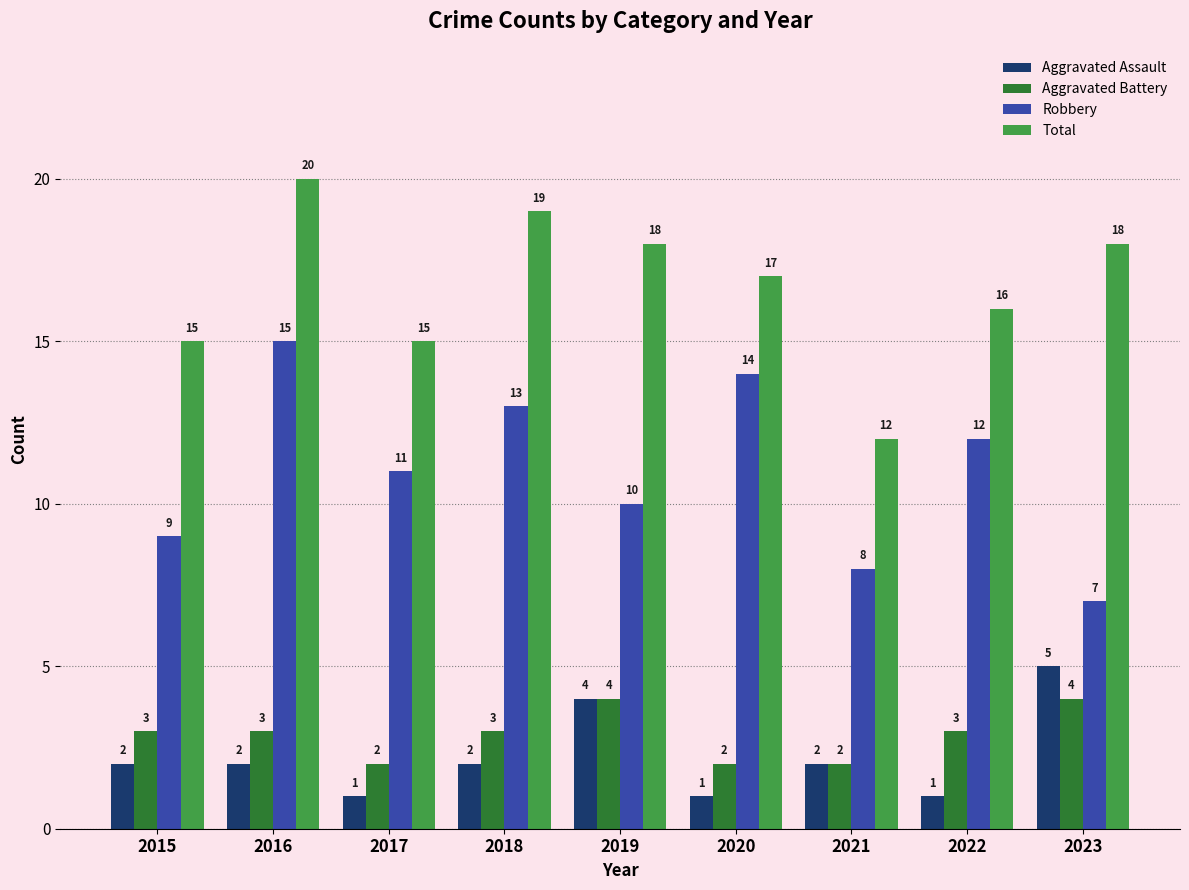

Between 2015 and 2021, which series saw the biggest shift?

Total